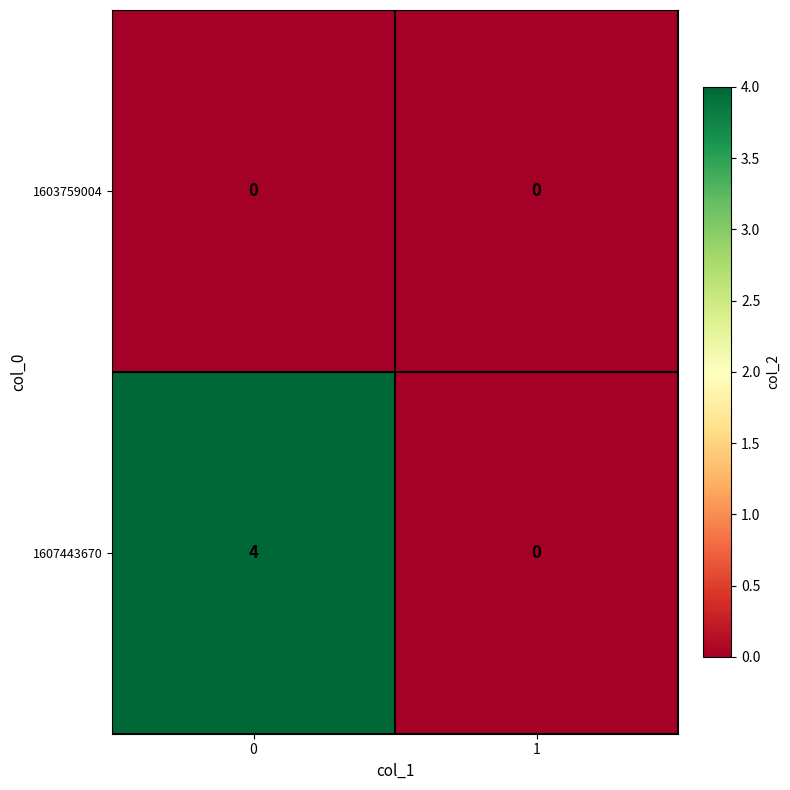

What is the maximum value shown in the chart?

4